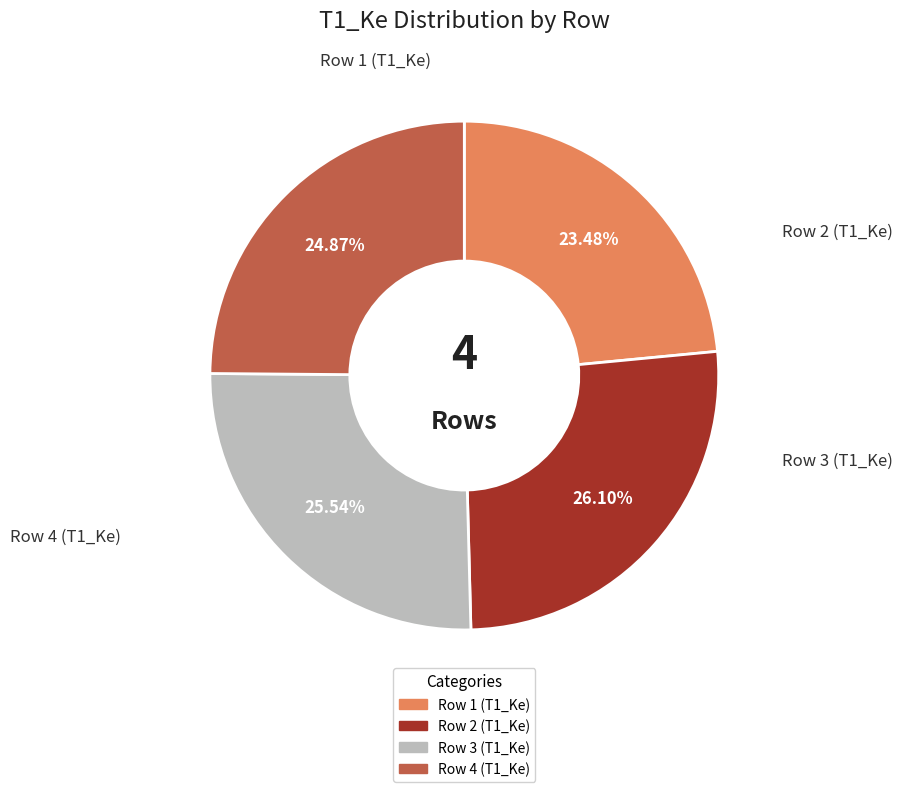

Is there any slice that represents more than half of the pie?

No